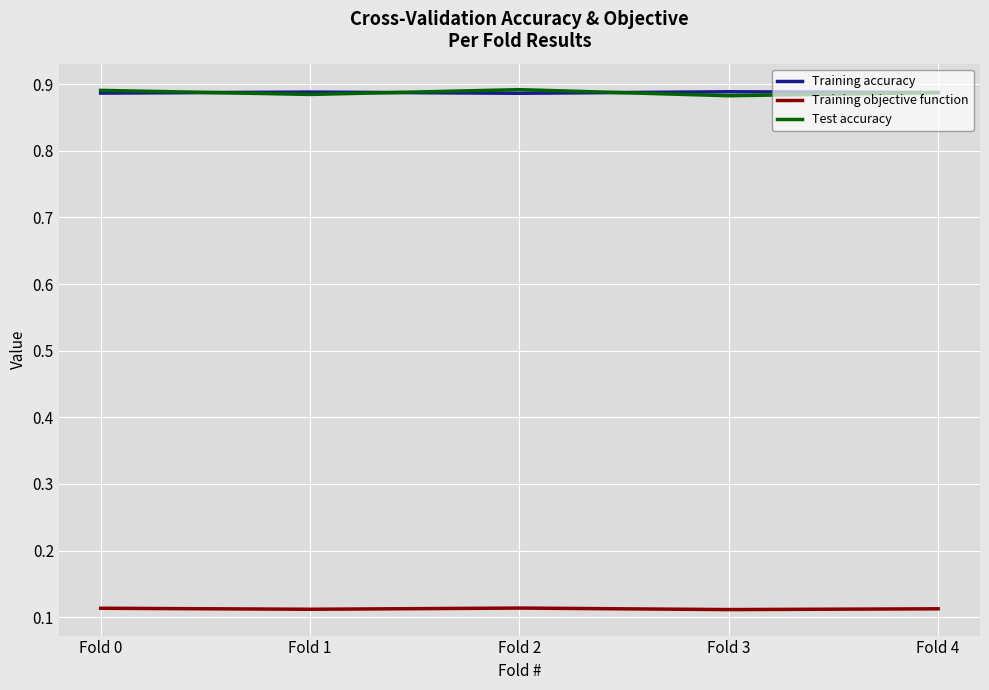

True or false: Training accuracy and Training objective function cross at least once.

False